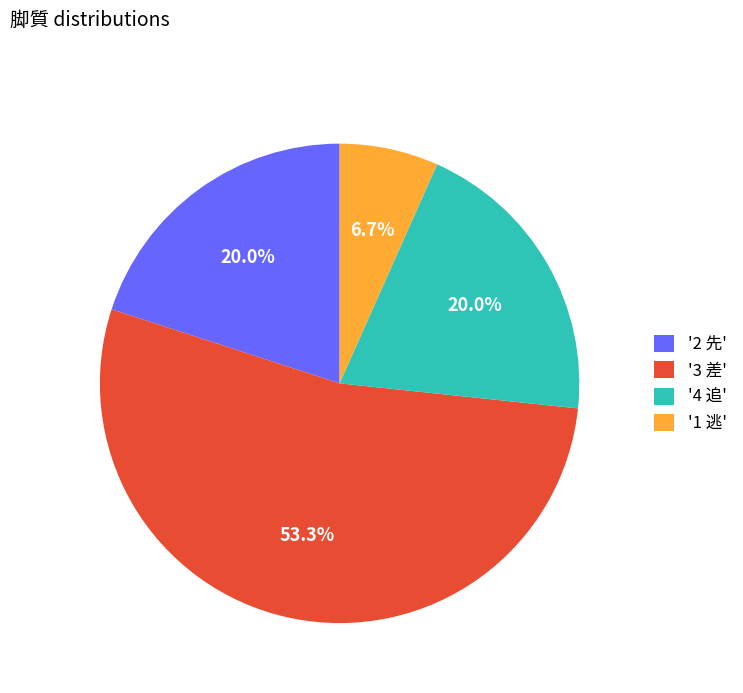

What is the total percentage of '2 先' and '1 逃'?

26.7%